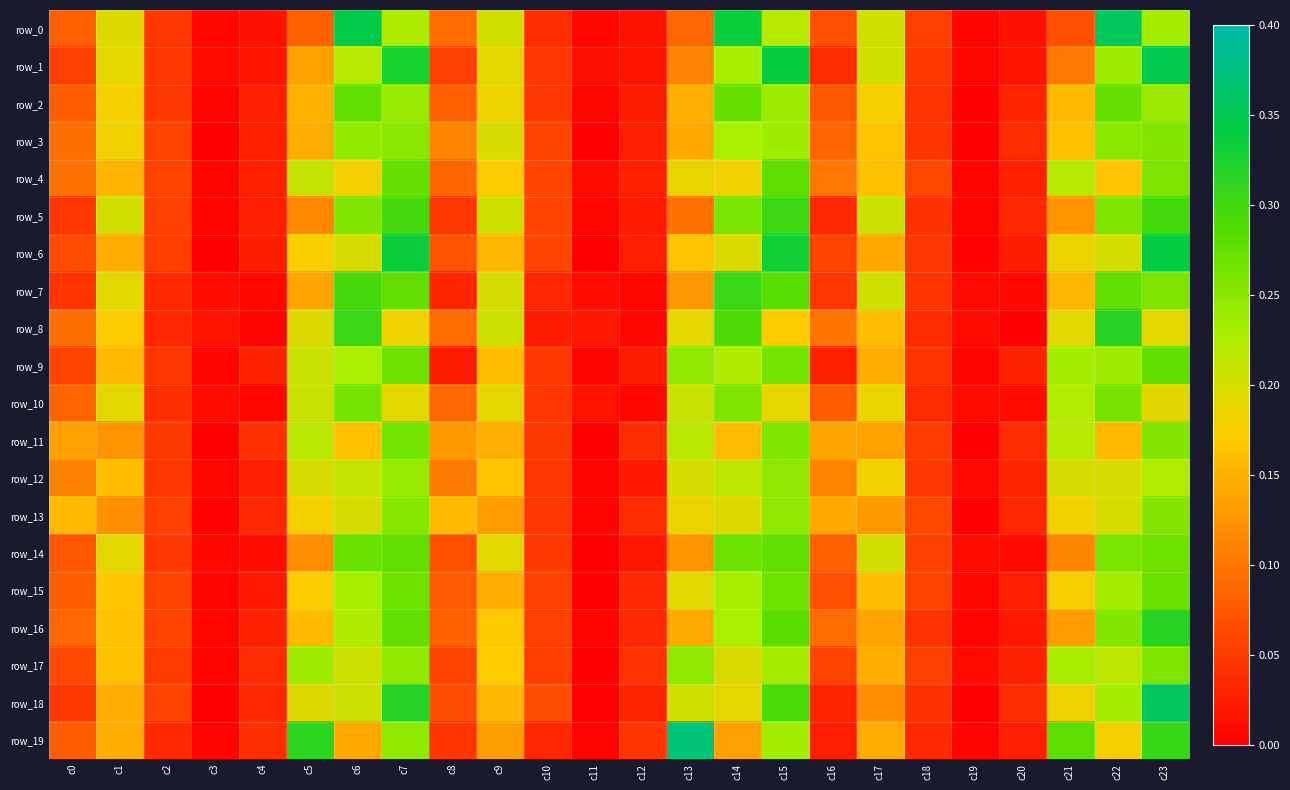

Reading left to right, list all the values displayed in this chart.

row_0: 0.1	0.2	0.0	0.0	0.0	0.1	0.3	0.2	0.1	0.2	0.0	0.0	0.0	0.1	0.3	0.2	0.1	0.2	0.1	0.0	0.0	0.1	0.4	0.2
row_1: 0.1	0.2	0.0	0.0	0.0	0.1	0.2	0.3	0.1	0.2	0.0	0.0	0.0	0.1	0.2	0.3	0.0	0.2	0.0	0.0	0.0	0.1	0.2	0.3
row_2: 0.1	0.2	0.0	0.0	0.0	0.2	0.3	0.2	0.1	0.2	0.0	0.0	0.0	0.1	0.3	0.2	0.1	0.2	0.0	0.0	0.0	0.2	0.3	0.2
row_3: 0.1	0.2	0.1	0.0	0.0	0.1	0.2	0.2	0.1	0.2	0.1	0.0	0.0	0.1	0.2	0.2	0.1	0.2	0.0	0.0	0.0	0.2	0.2	0.3
row_4: 0.1	0.2	0.1	0.0	0.0	0.2	0.2	0.3	0.1	0.2	0.1	0.0	0.0	0.2	0.2	0.3	0.1	0.2	0.1	0.0	0.0	0.2	0.2	0.3
row_5: 0.0	0.2	0.1	0.0	0.0	0.1	0.3	0.3	0.0	0.2	0.1	0.0	0.0	0.1	0.3	0.3	0.0	0.2	0.0	0.0	0.0	0.1	0.3	0.3
row_6: 0.1	0.1	0.1	0.0	0.0	0.2	0.2	0.3	0.1	0.2	0.1	0.0	0.0	0.2	0.2	0.3	0.1	0.1	0.0	0.0	0.0	0.2	0.2	0.3
row_7: 0.0	0.2	0.0	0.0	0.0	0.1	0.3	0.3	0.0	0.2	0.0	0.0	0.0	0.1	0.3	0.3	0.0	0.2	0.0	0.0	0.0	0.2	0.3	0.3
row_8: 0.1	0.2	0.0	0.0	0.0	0.2	0.3	0.2	0.1	0.2	0.0	0.0	0.0	0.2	0.3	0.2	0.1	0.2	0.0	0.0	0.0	0.2	0.3	0.2
row_9: 0.1	0.2	0.0	0.0	0.0	0.2	0.2	0.3	0.0	0.2	0.0	0.0	0.0	0.2	0.2	0.3	0.0	0.1	0.0	0.0	0.0	0.2	0.2	0.3
row_10: 0.1	0.2	0.0	0.0	0.0	0.2	0.3	0.2	0.1	0.2	0.0	0.0	0.0	0.2	0.3	0.2	0.1	0.2	0.0	0.0	0.0	0.2	0.3	0.2
row_11: 0.1	0.1	0.0	0.0	0.0	0.2	0.2	0.3	0.1	0.1	0.0	0.0	0.0	0.2	0.2	0.3	0.1	0.1	0.1	0.0	0.0	0.2	0.2	0.3
row_12: 0.1	0.2	0.0	0.0	0.0	0.2	0.2	0.2	0.1	0.2	0.0	0.0	0.0	0.2	0.2	0.2	0.1	0.2	0.0	0.0	0.0	0.2	0.2	0.2
row_13: 0.2	0.1	0.1	0.0	0.0	0.2	0.2	0.3	0.2	0.1	0.0	0.0	0.0	0.2	0.2	0.2	0.1	0.1	0.1	0.0	0.0	0.2	0.2	0.3
row_14: 0.1	0.2	0.0	0.0	0.0	0.1	0.3	0.3	0.1	0.2	0.0	0.0	0.0	0.1	0.3	0.3	0.1	0.2	0.1	0.0	0.0	0.1	0.3	0.3
row_15: 0.1	0.2	0.1	0.0	0.0	0.2	0.2	0.3	0.1	0.1	0.1	0.0	0.0	0.2	0.2	0.3	0.1	0.2	0.1	0.0	0.0	0.2	0.2	0.3
row_16: 0.1	0.2	0.1	0.0	0.0	0.2	0.2	0.3	0.1	0.2	0.1	0.0	0.0	0.1	0.2	0.3	0.1	0.1	0.0	0.0	0.0	0.1	0.3	0.3
row_17: 0.1	0.2	0.1	0.0	0.0	0.2	0.2	0.2	0.1	0.2	0.1	0.0	0.0	0.2	0.2	0.2	0.1	0.1	0.1	0.0	0.0	0.2	0.2	0.3
row_18: 0.0	0.1	0.1	0.0	0.0	0.2	0.2	0.3	0.1	0.2	0.1	0.0	0.0	0.2	0.2	0.3	0.0	0.1	0.0	0.0	0.0	0.2	0.2	0.4
row_19: 0.1	0.1	0.0	0.0	0.0	0.3	0.1	0.2	0.0	0.1	0.0	0.0	0.0	0.4	0.1	0.2	0.0	0.1	0.0	0.0	0.0	0.3	0.2	0.3